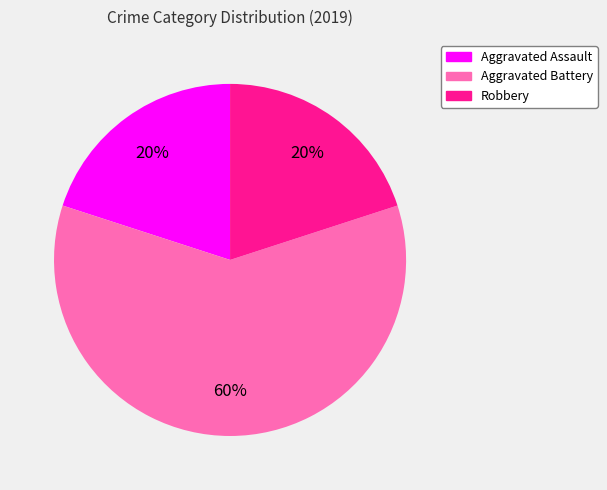

To the nearest percent, what is the average slice percentage?

33%